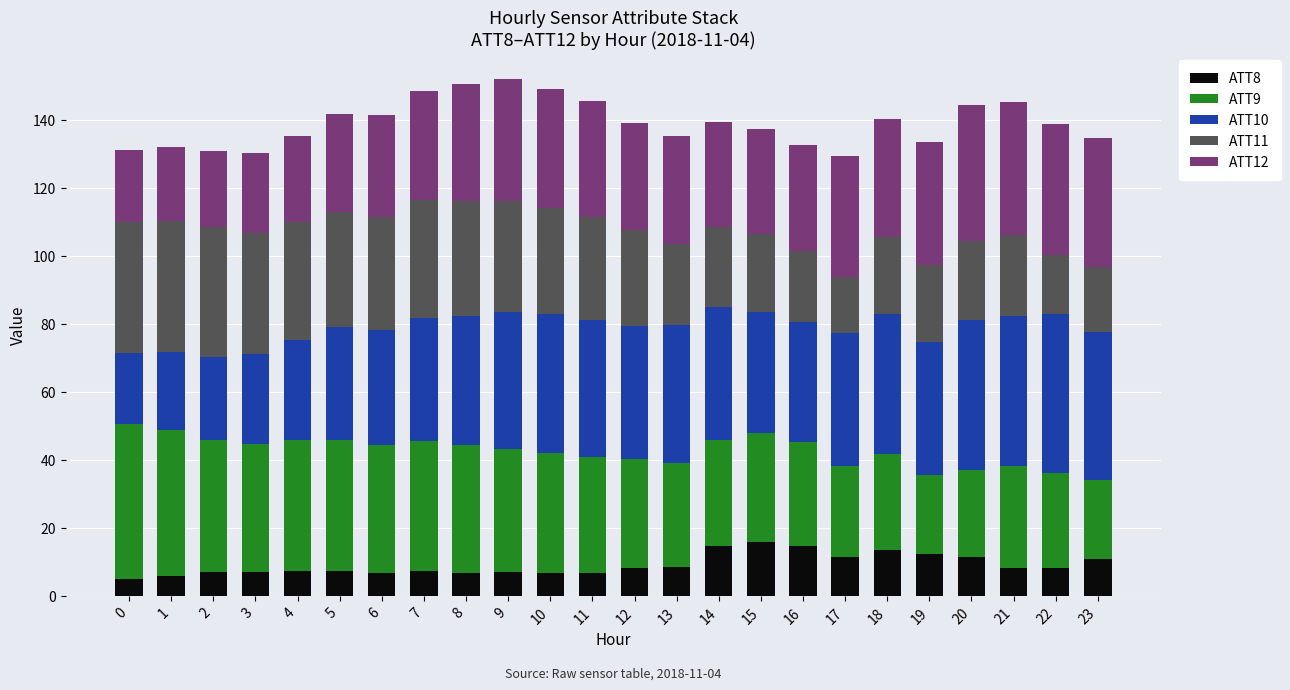

What is the value of the ATT8 bar at the 7th from the left?

6.7